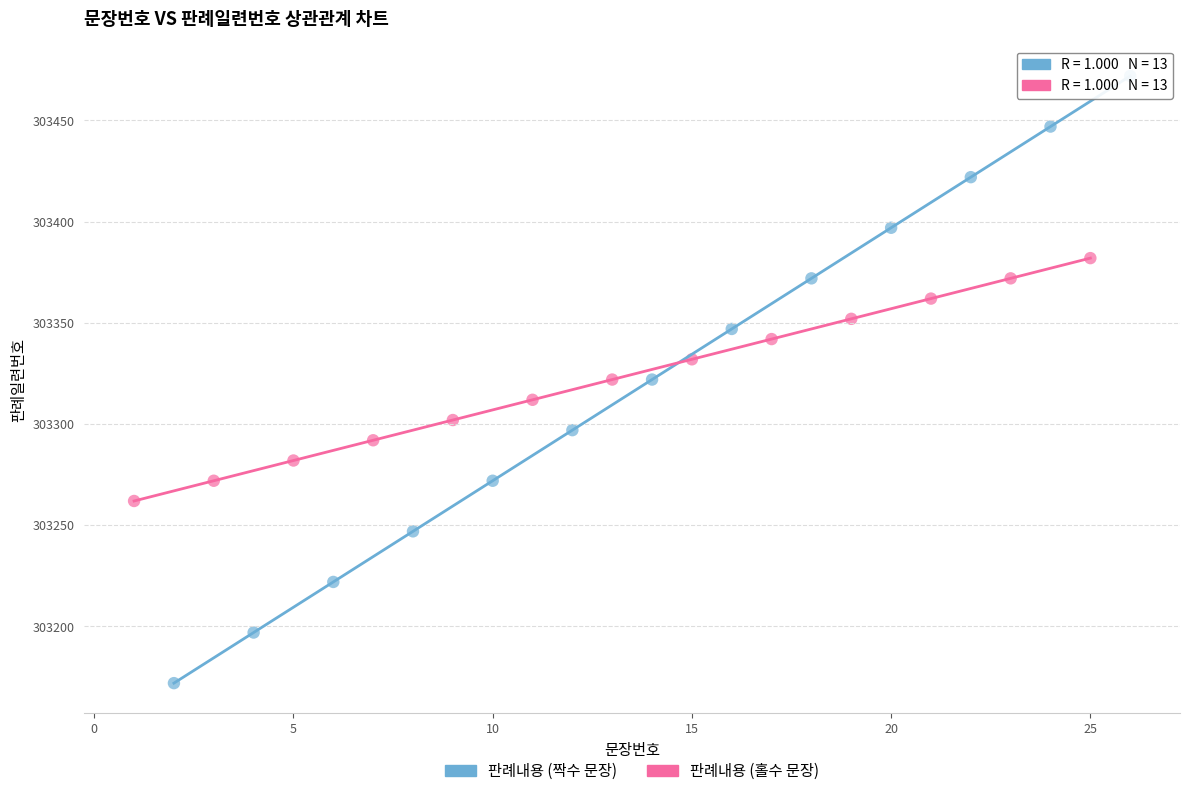

Which series has the widest spread of Y values?

판례내용 (짝수 문장)